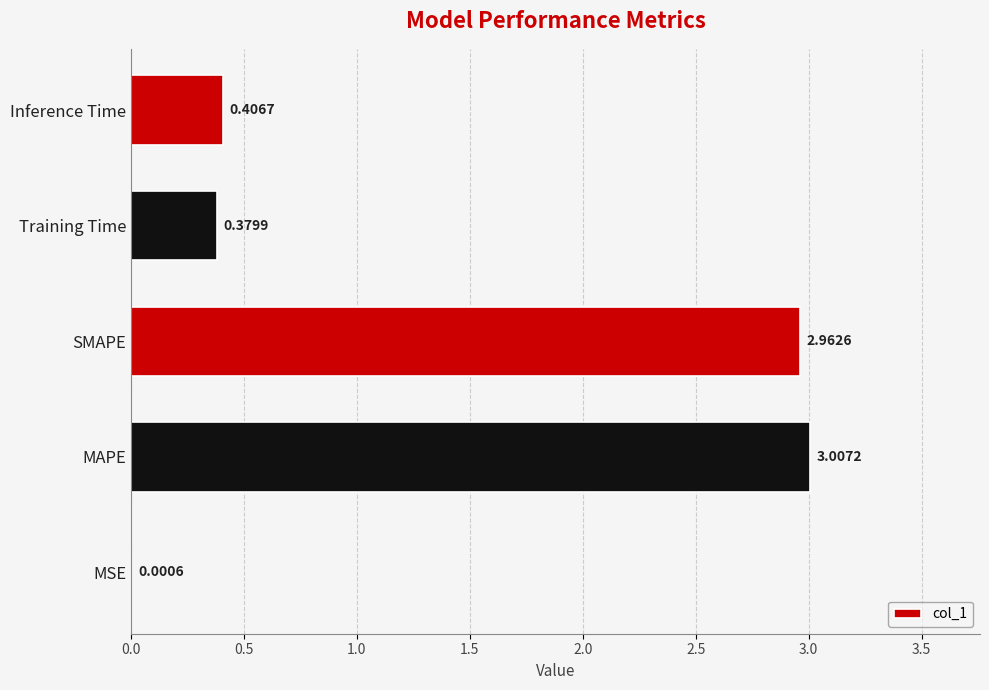

Where is the data nearest to the value 1?

Inference Time